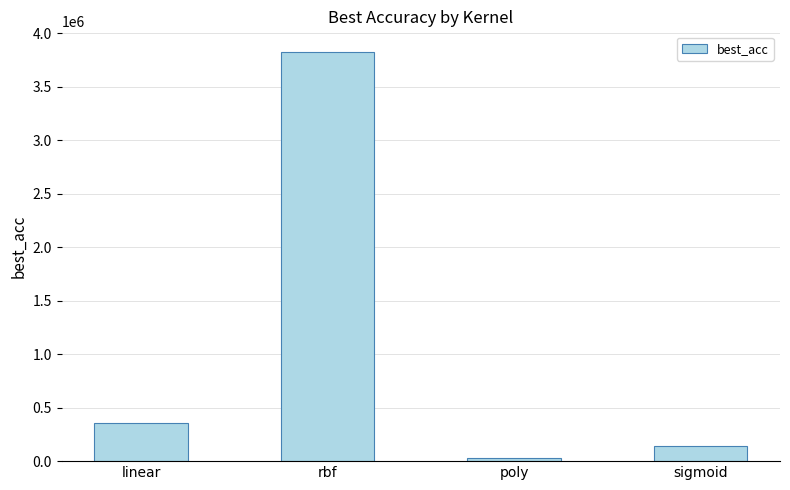

The value at rbf is 3828125. True or false?

True